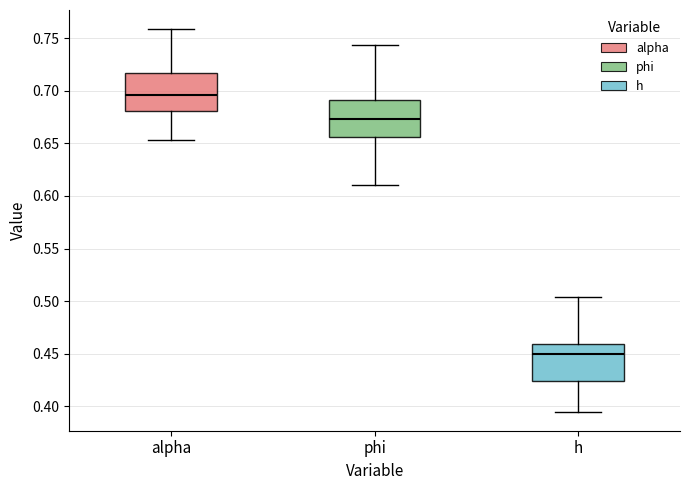

Reading left to right, transcribe this box plot: for each box, give where its median line is, the range the box spans, and where its two whiskers end, as read against the y-axis. The values are not printed on the chart, so give them approximately, as read against the axis.

alpha: median 0.695, box 0.680 to 0.715, whiskers 0.655 to 0.760
phi: median 0.675, box 0.655 to 0.690, whiskers 0.610 to 0.745
h: median 0.450, box 0.425 to 0.460, whiskers 0.395 to 0.505